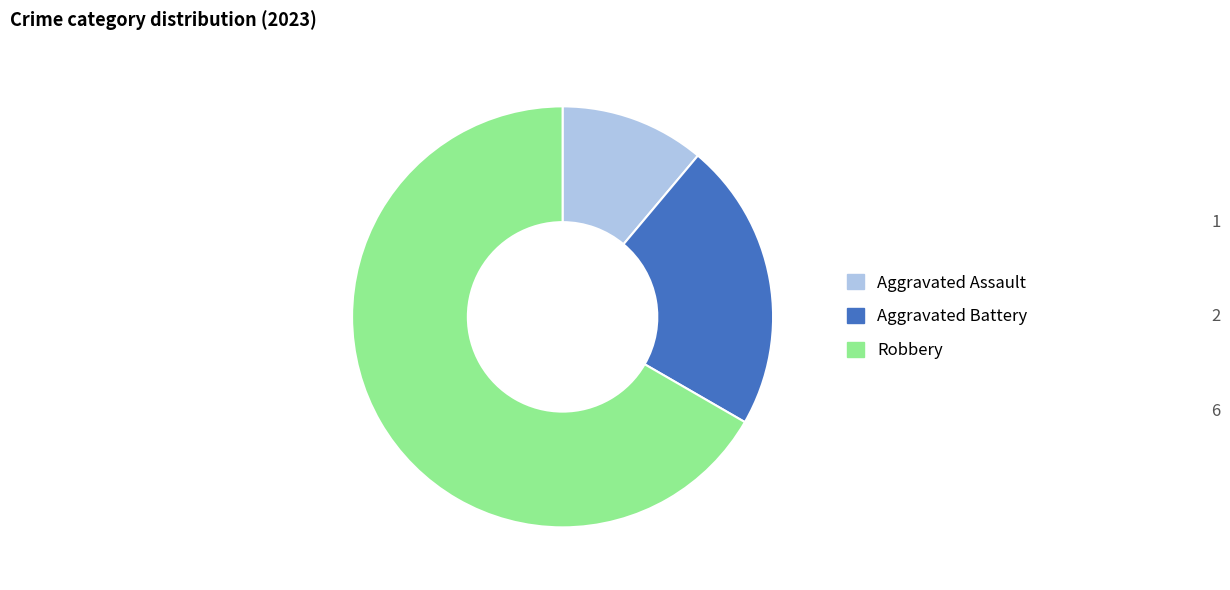

Which slice is the smallest?

Aggravated Assault